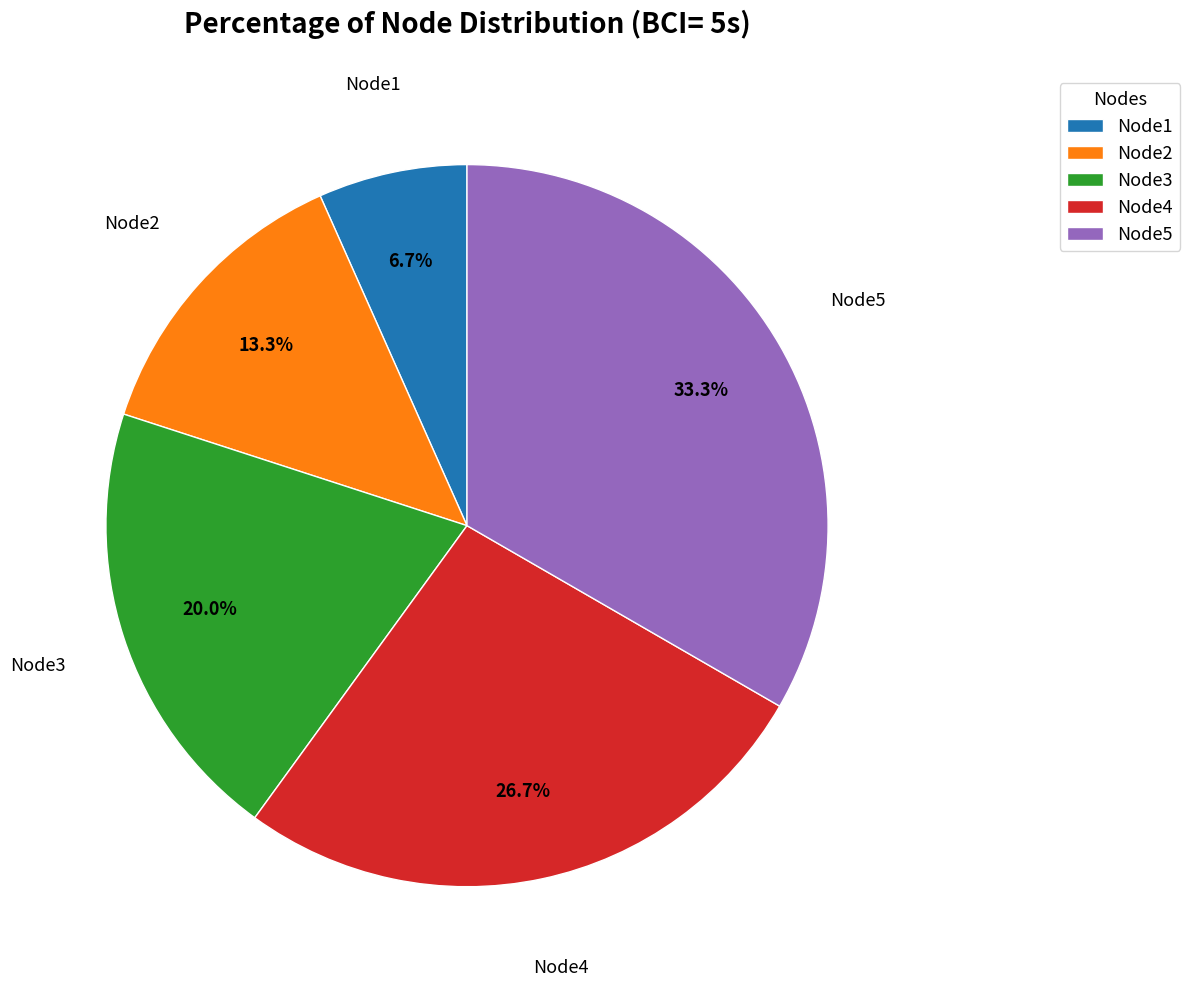

To the nearest percent, what is the difference between the largest and smallest slice percentages?

27%